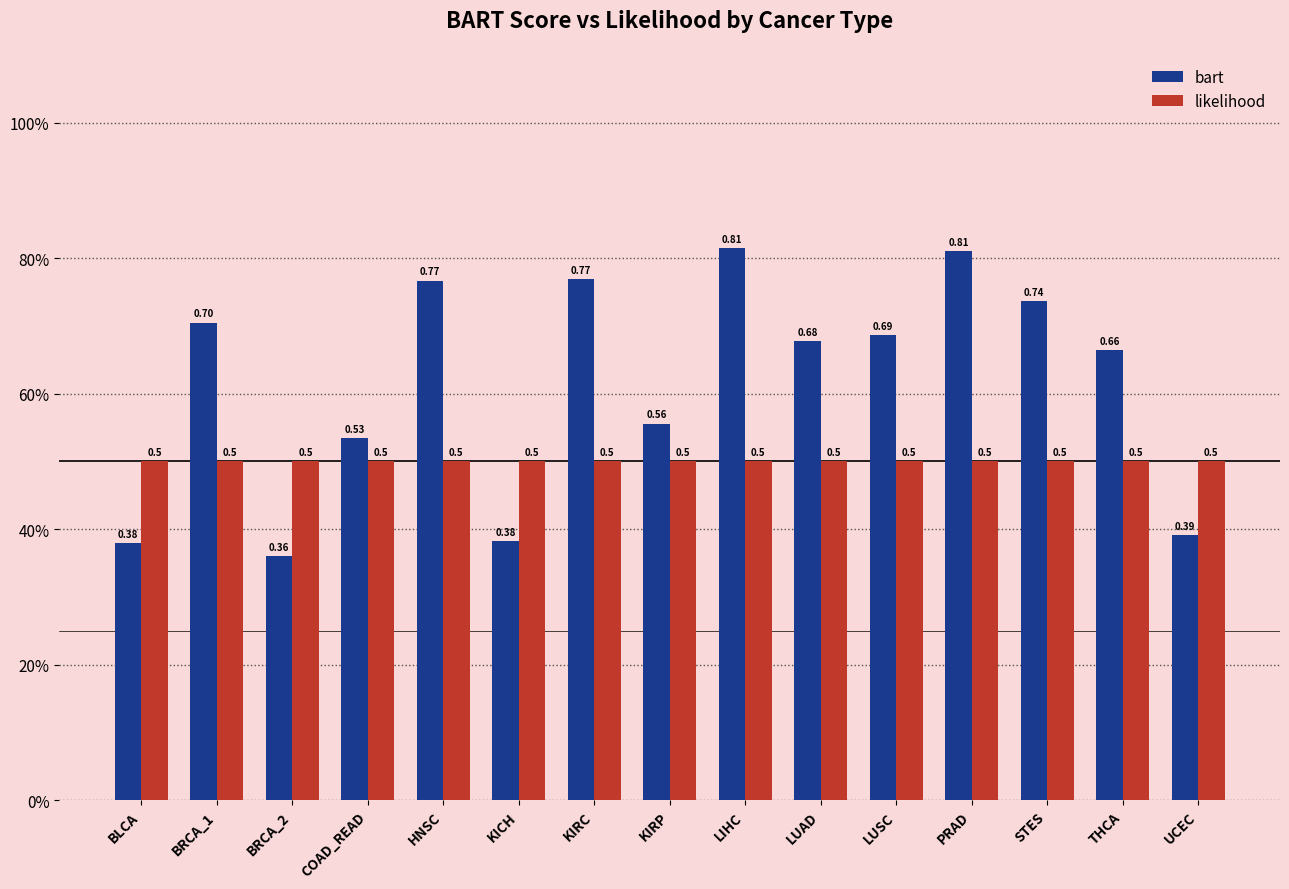

What are all the series names shown in the legend?

bart, likelihood